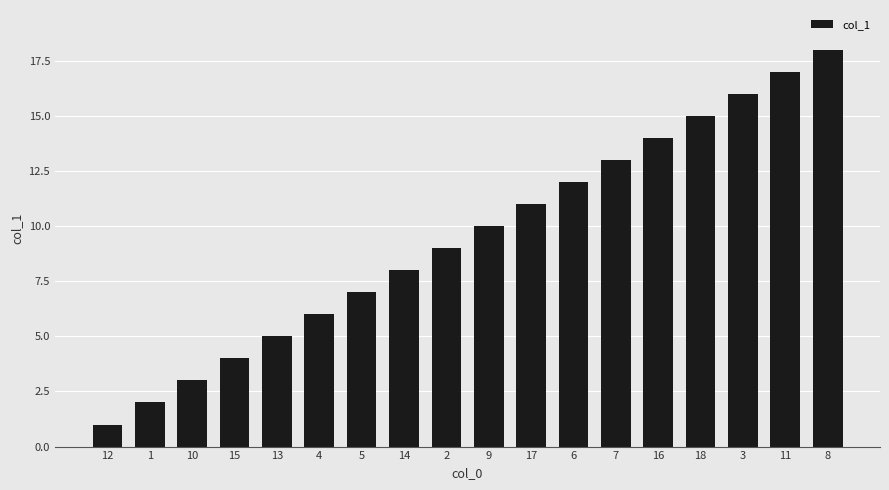

What is the greatest value displayed?

18